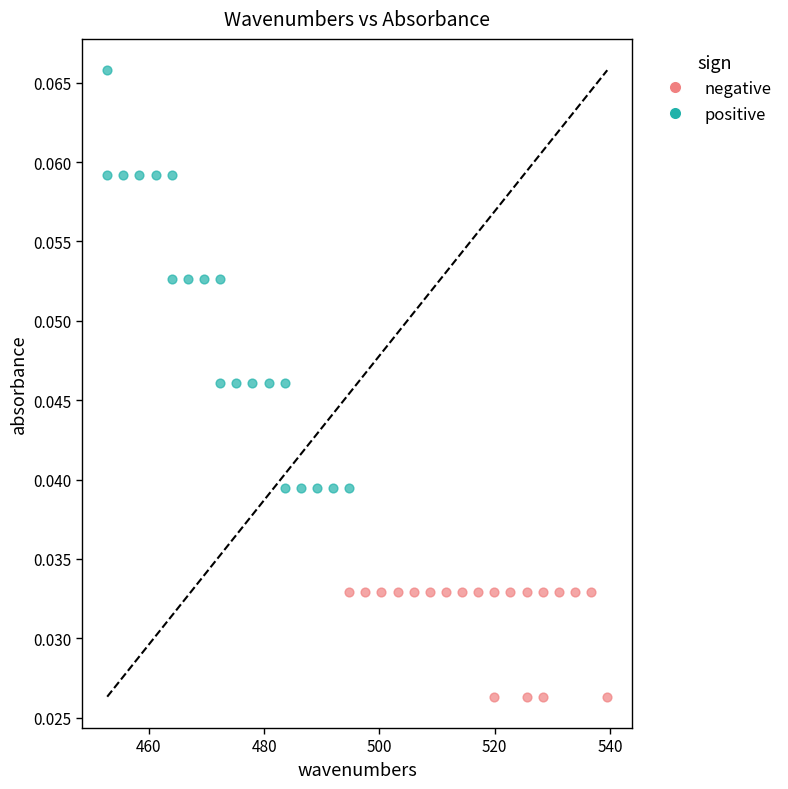

Which series has the largest Y range (max minus min)?

positive